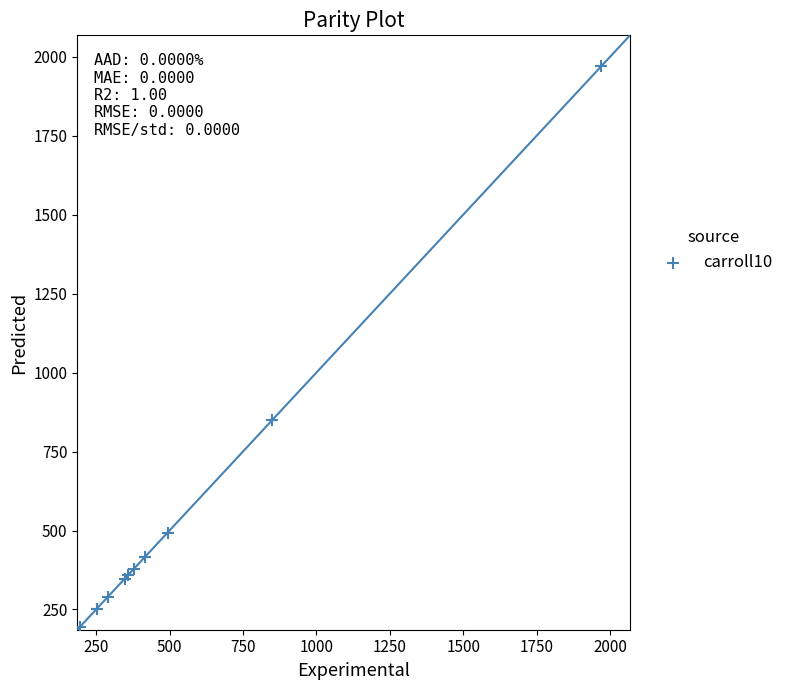

What Y value in the scatter plot is closest to 1082?

850.5